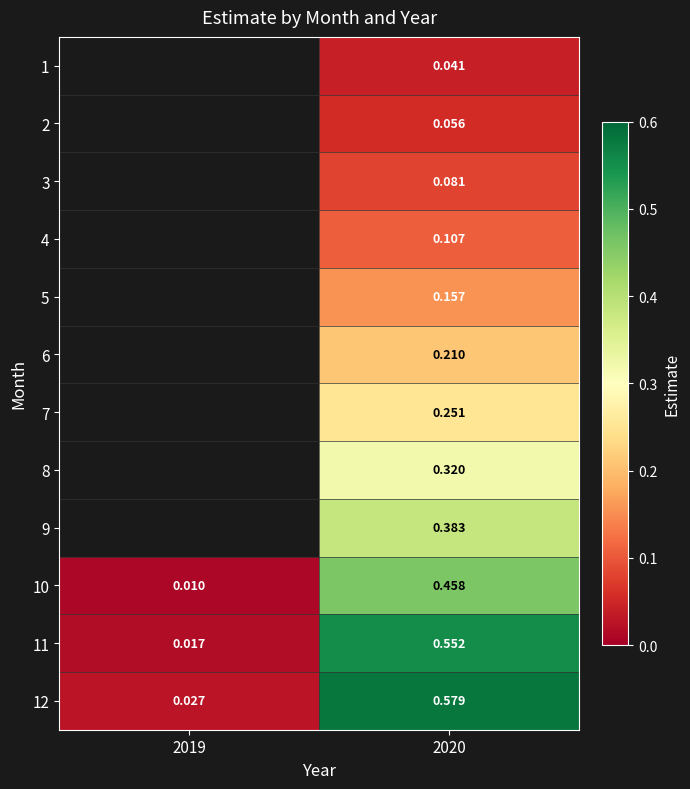

What is the difference between the maximum and minimum values in the 12 series?

0.6